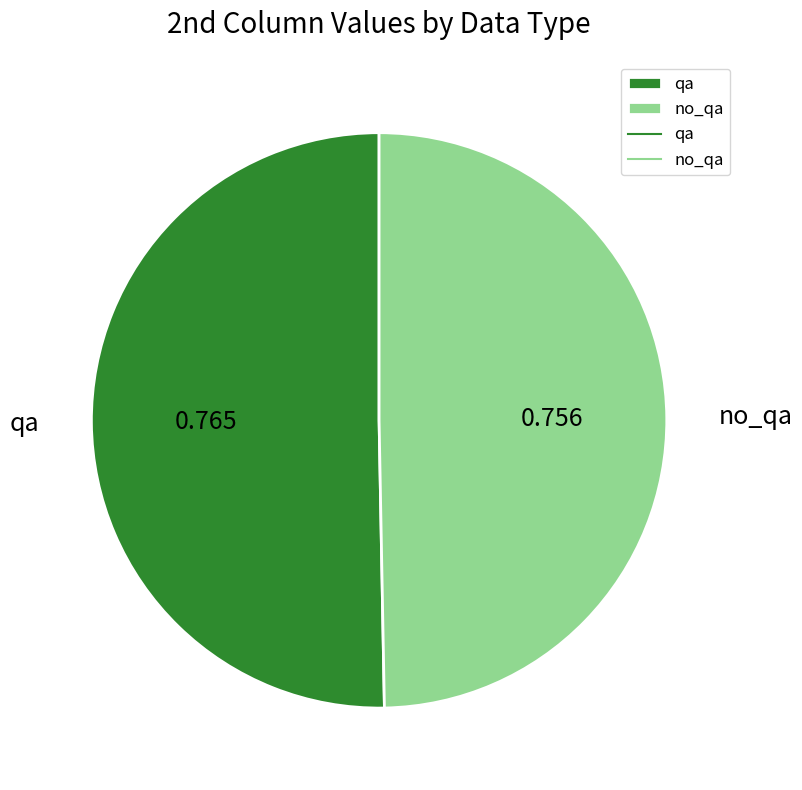

Rank the categories by value from lowest to highest.

no_qa, qa